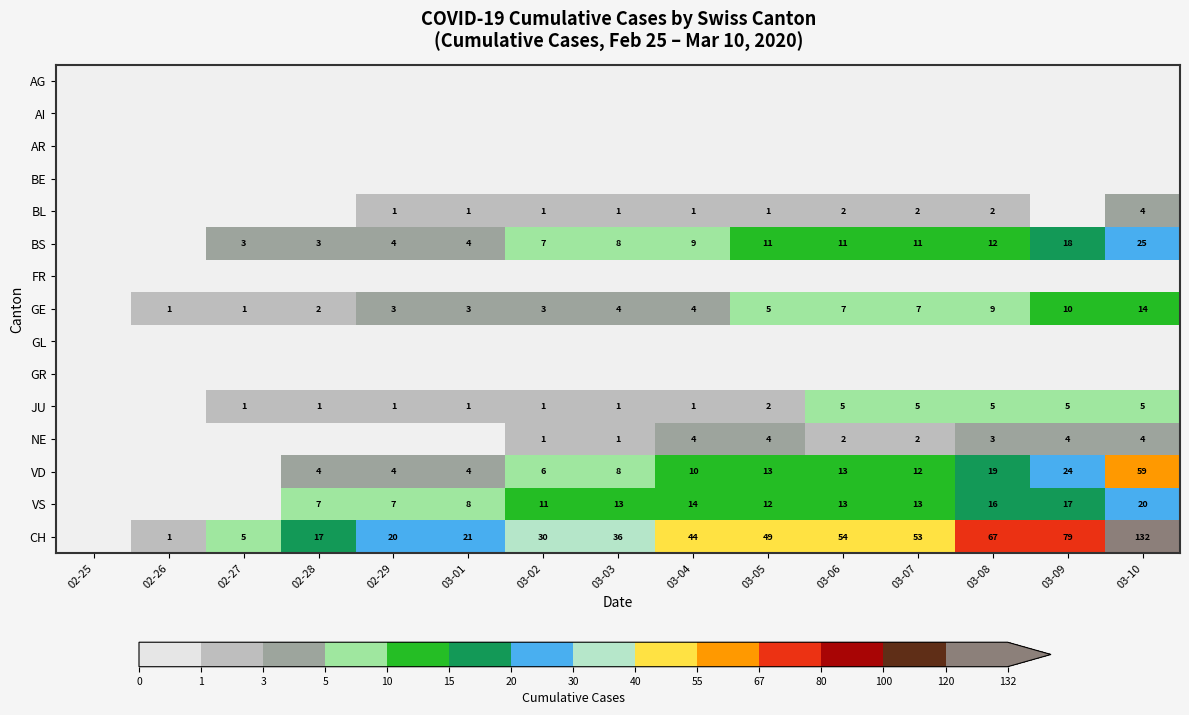

Is the value of BL at 02-29 greater than the value of VS at 03-09?

No